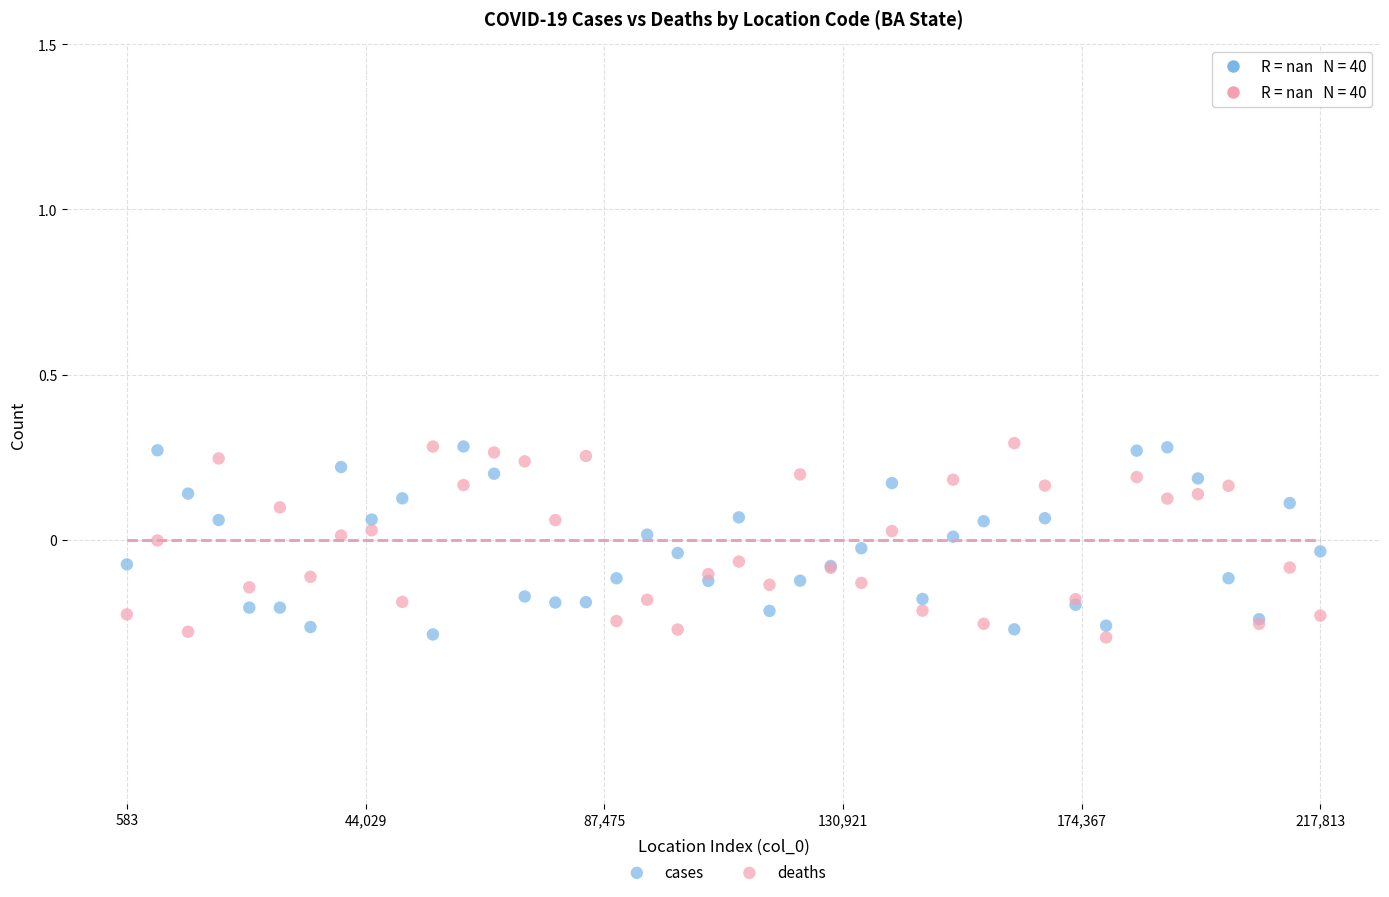

What is the X range (max minus min) for the scatter plot?

217230.0